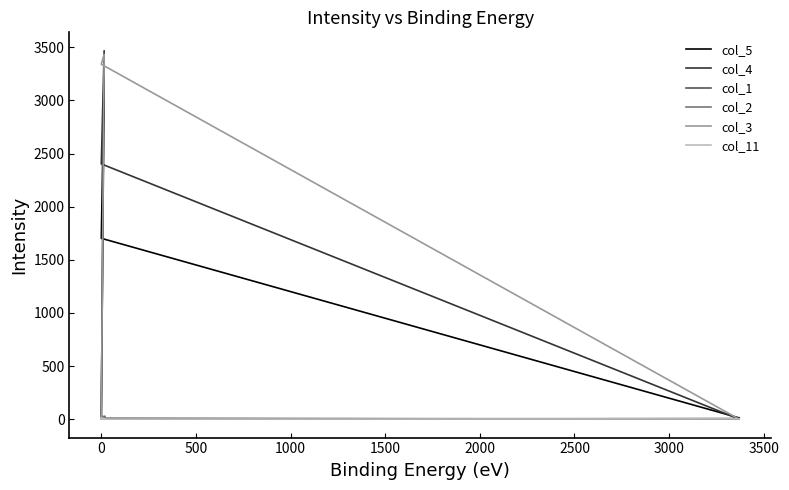

Is it true that col_1 equals 3 at 0?

False